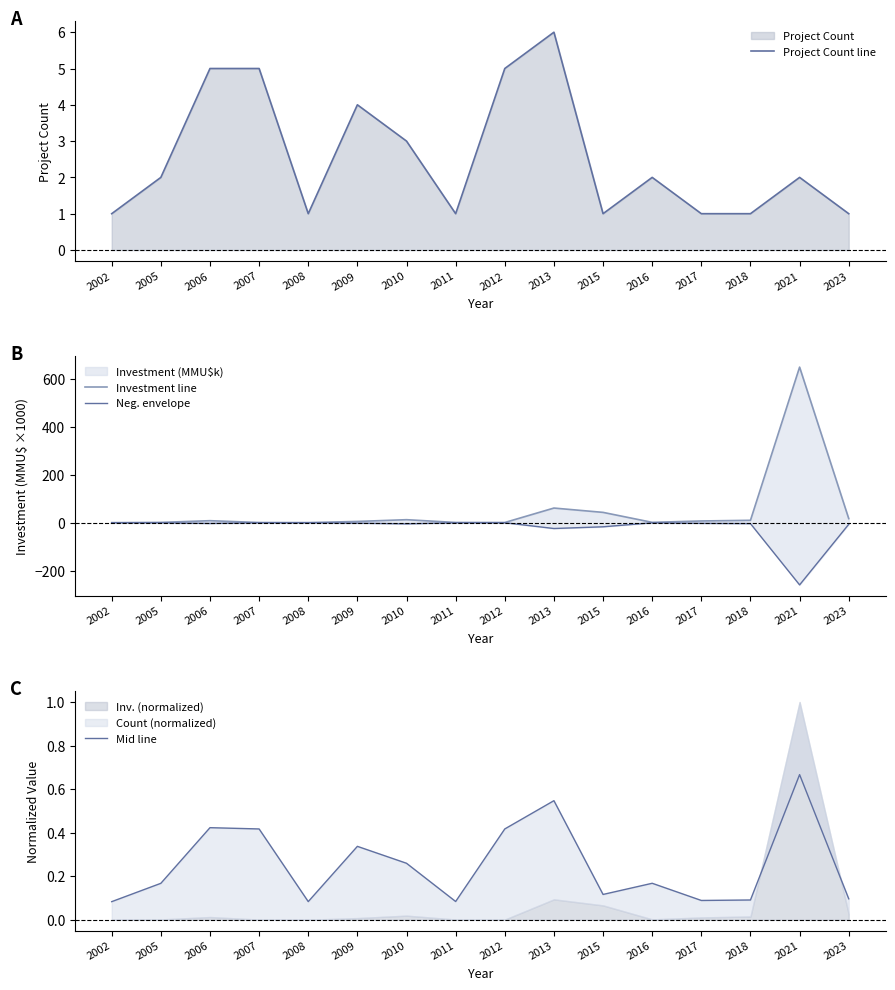

What is the sum of all Project Count line values?

41